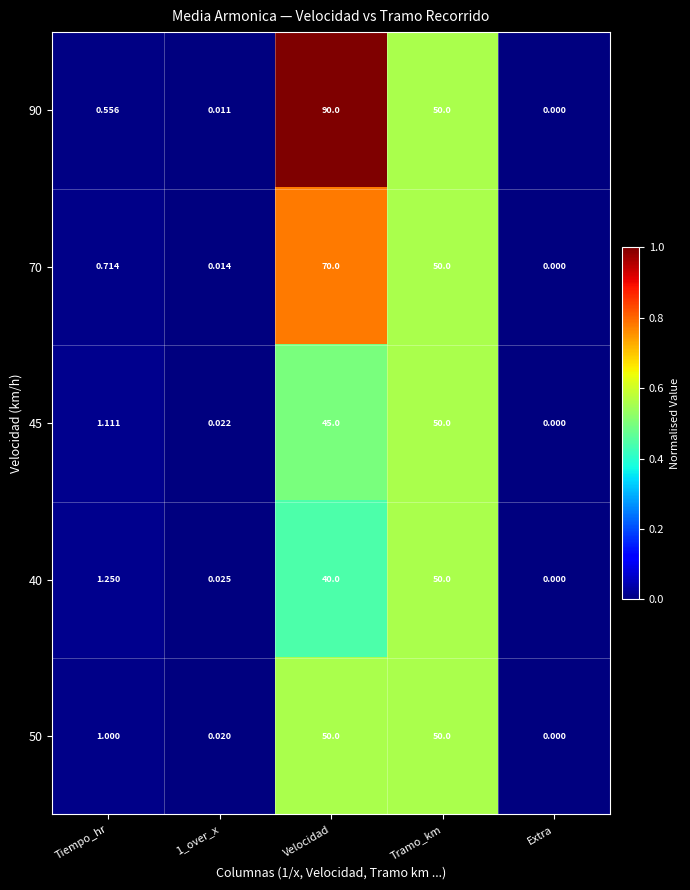

Is the value of 45 at Tramo_km greater than the value of 70 at Tiempo_hr?

Yes